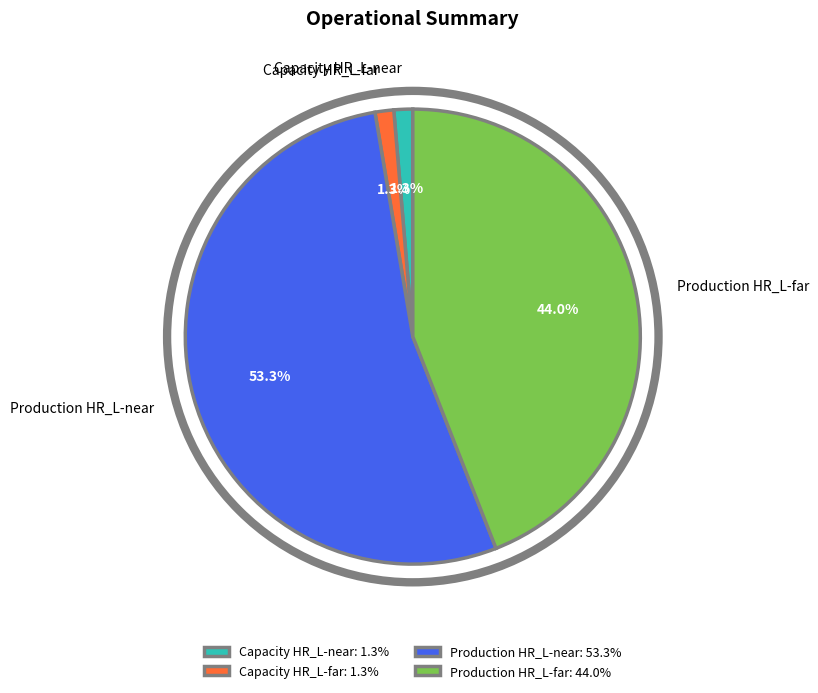

How many segments does this pie chart have?

4